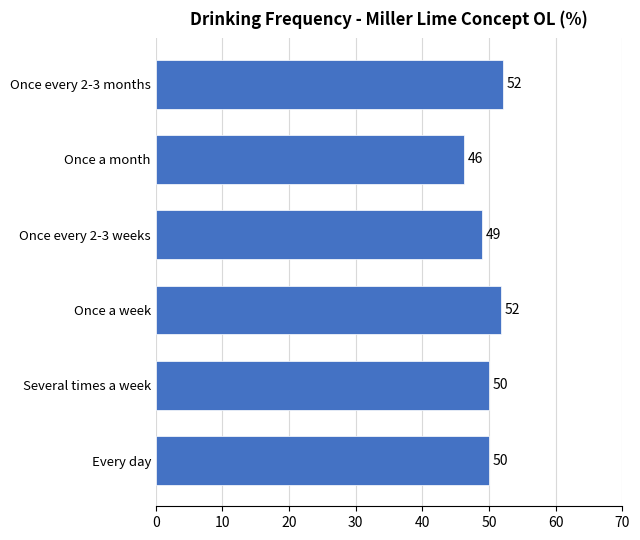

Which category has the lowest value across all series?

Once a month